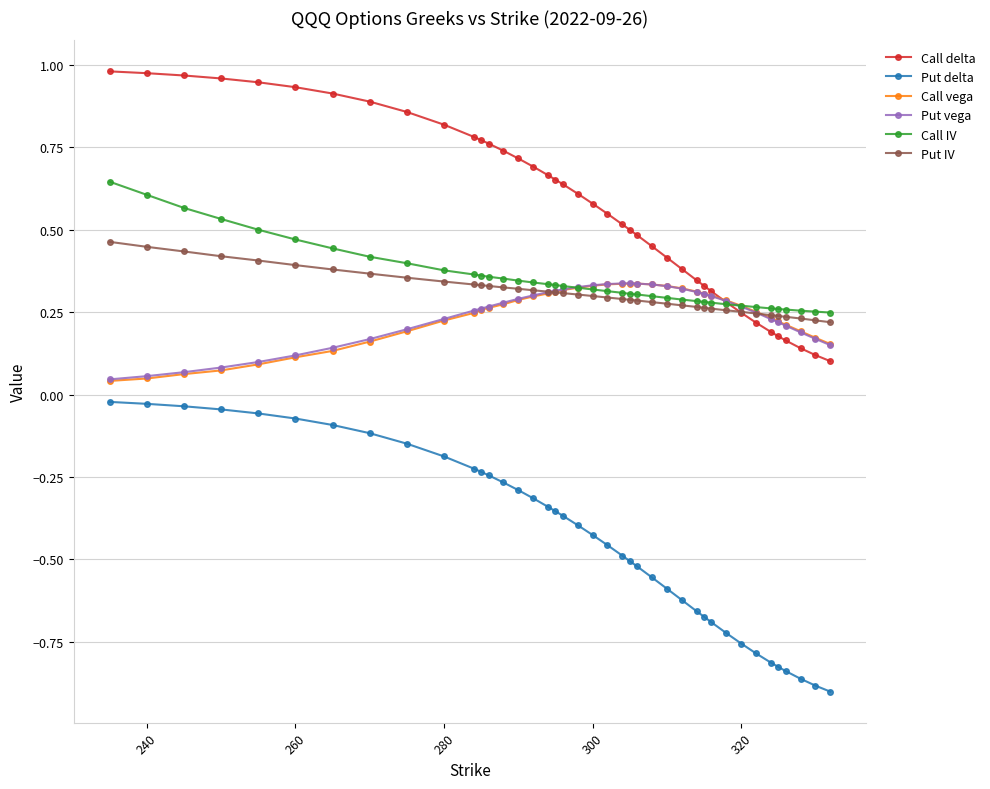

Which series has the largest total across all categories?

Call delta